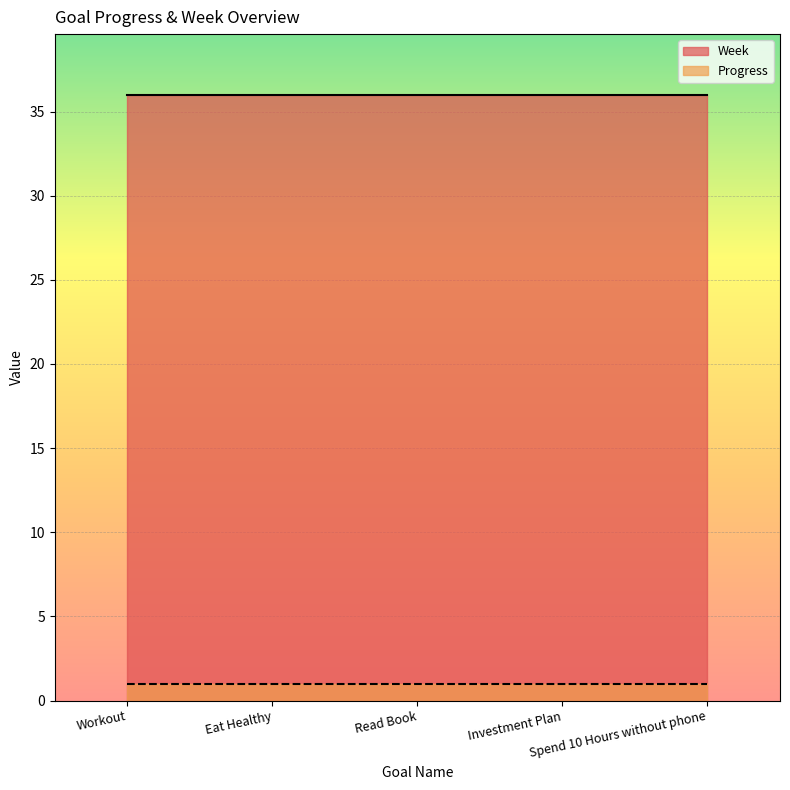

True or false: Progress and Week cross at least once.

False